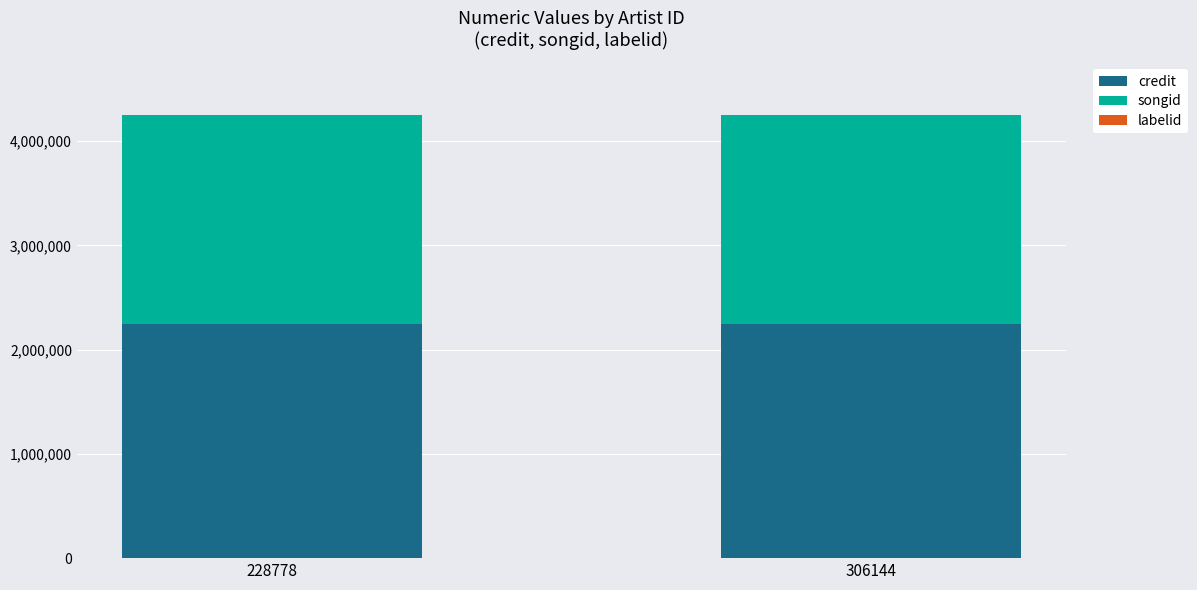

What is the maximum value for credit?

2243392